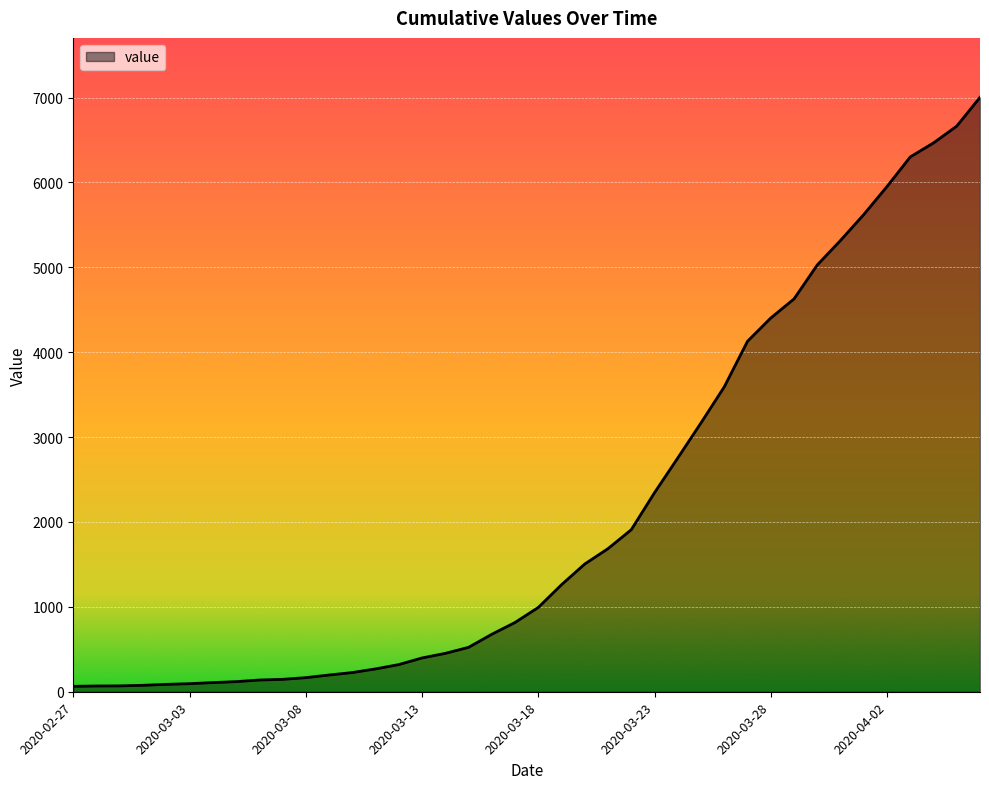

How many series are shown in this chart?

1